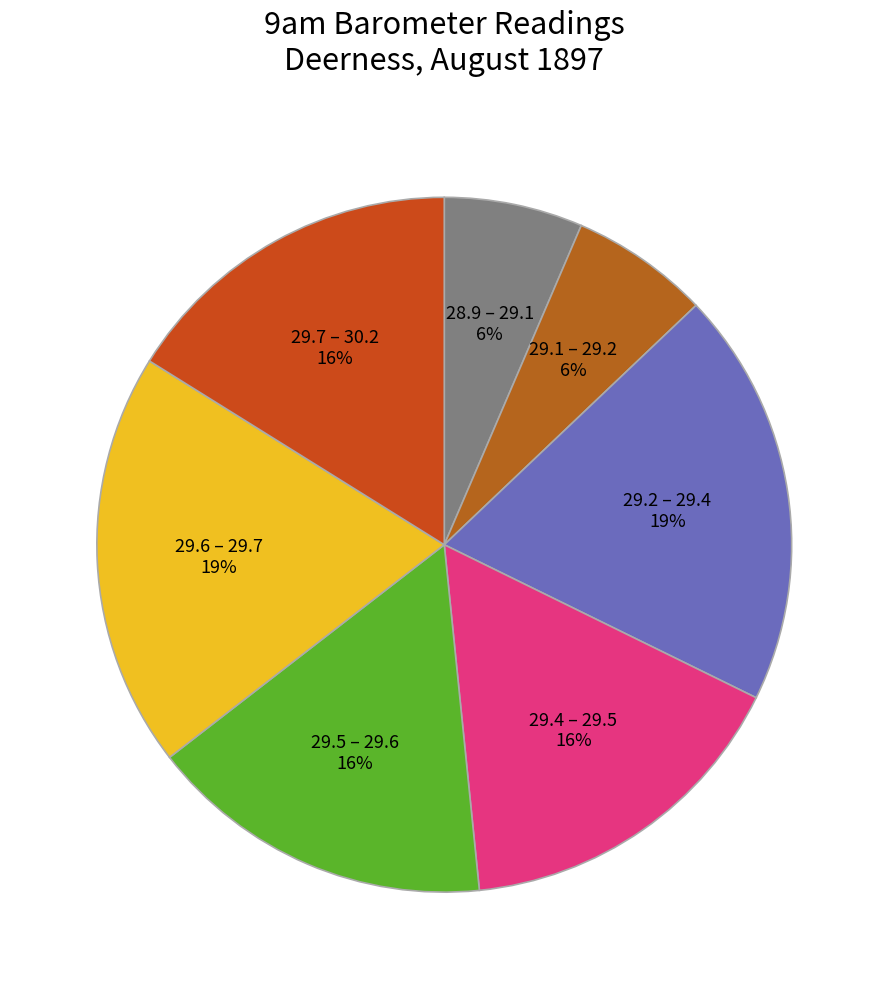

How many slices are in this pie chart?

7